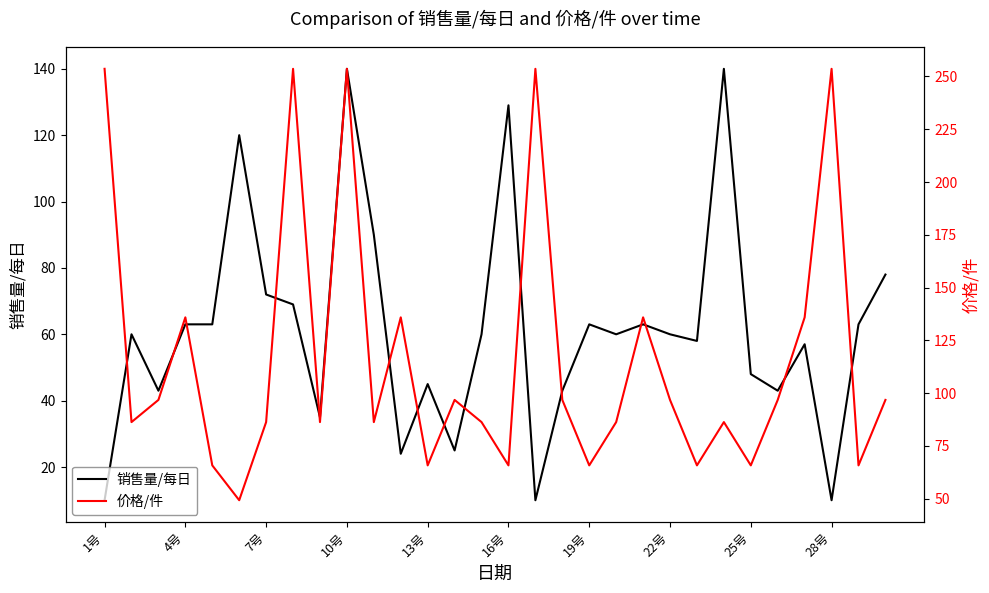

Which series ends up on top after the final intersection of 价格/件 and 销售量/每日?

价格/件